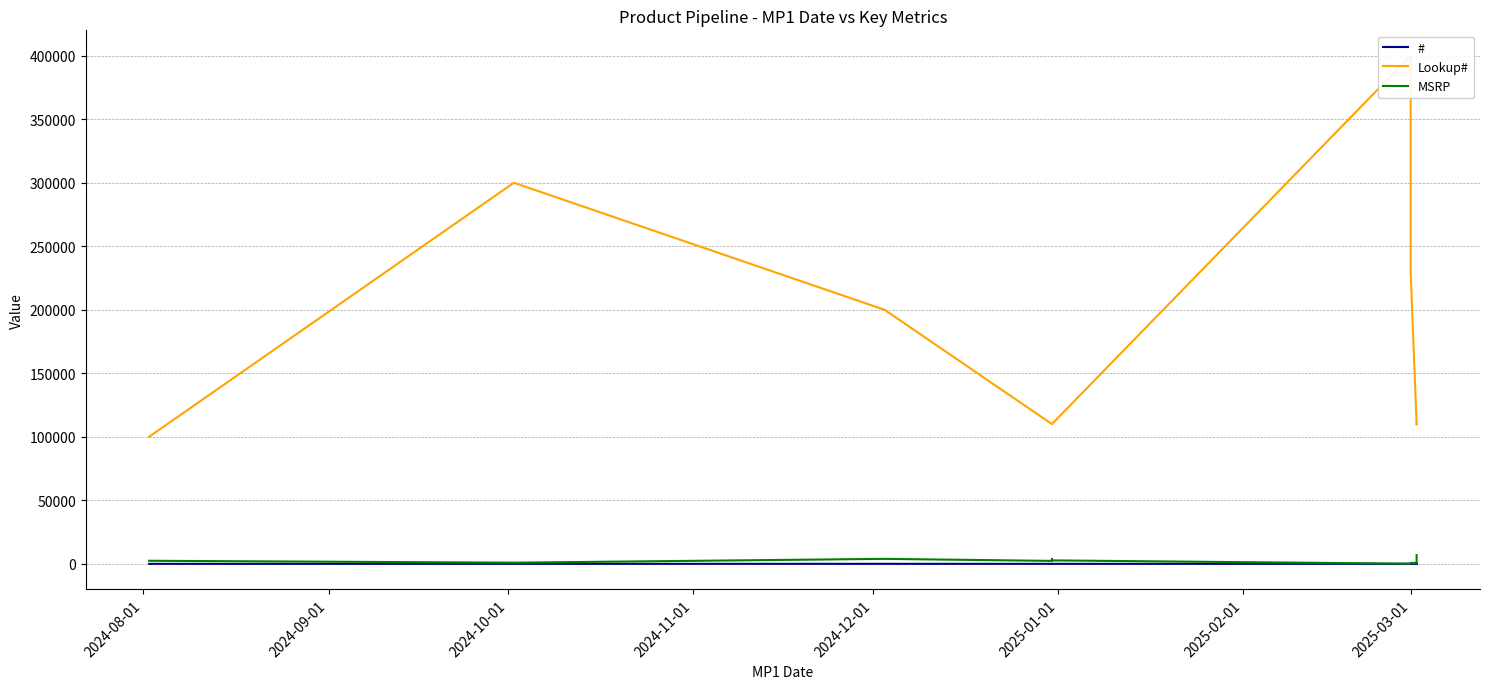

How many data points in # are above 80?

5